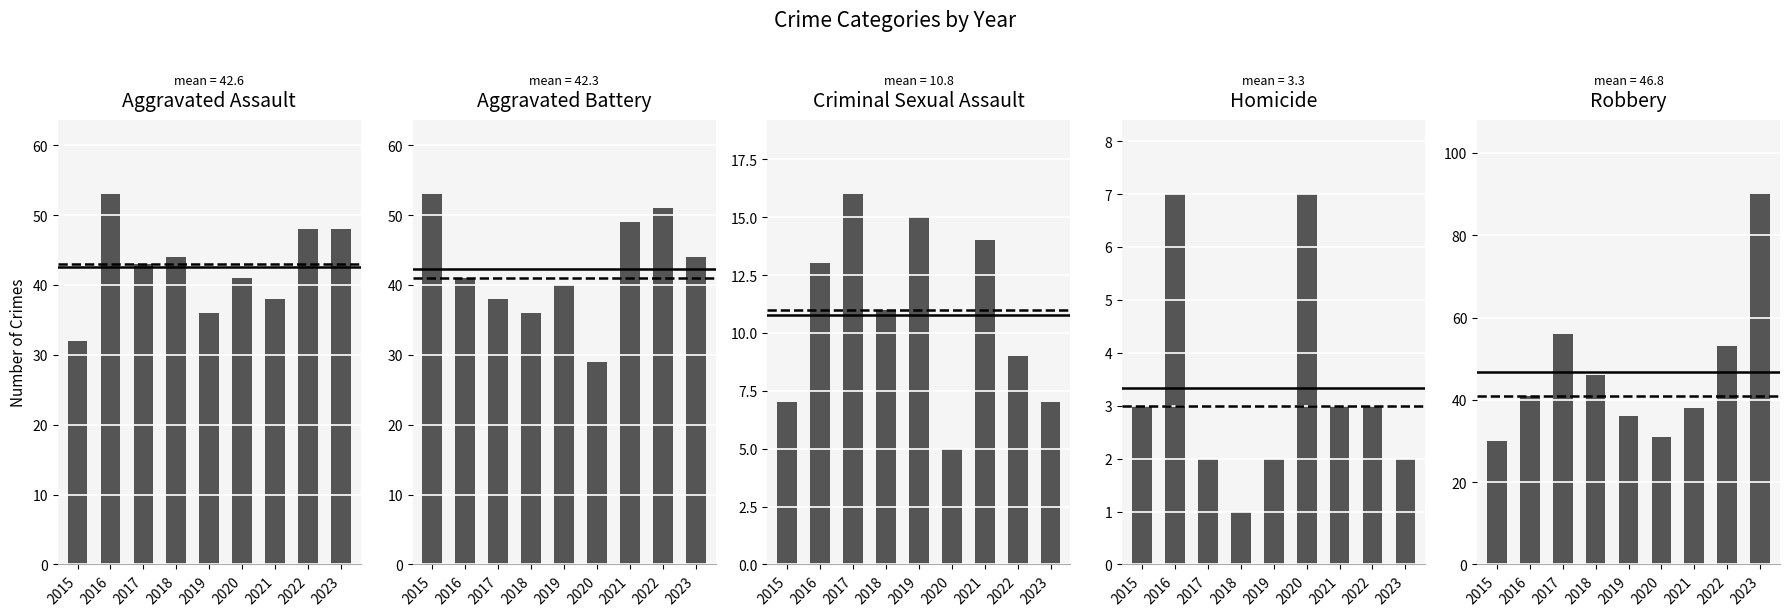

What is the minimum value shown in the chart?

1